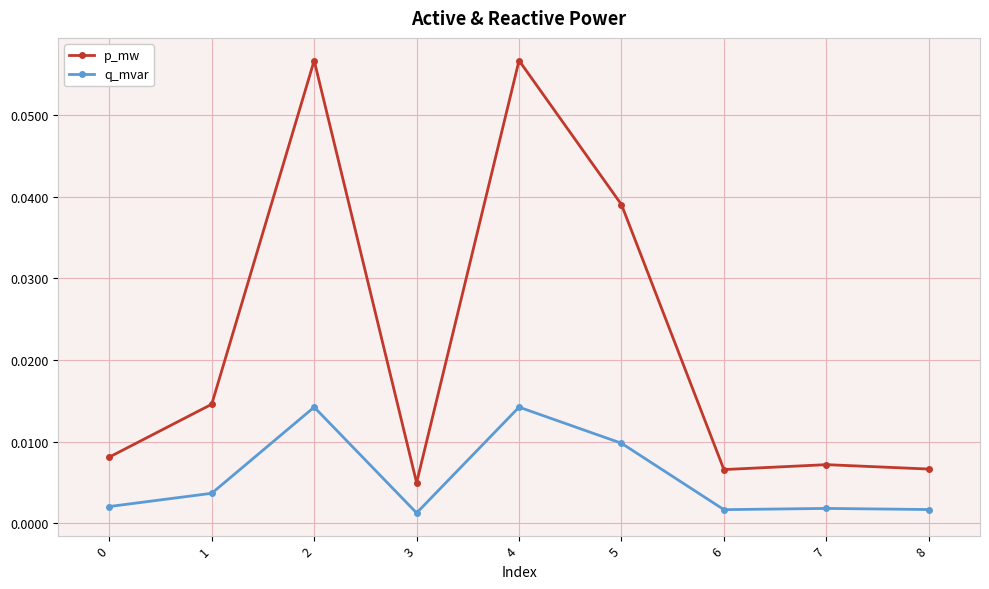

Which series has the largest range (max minus min)?

p_mw